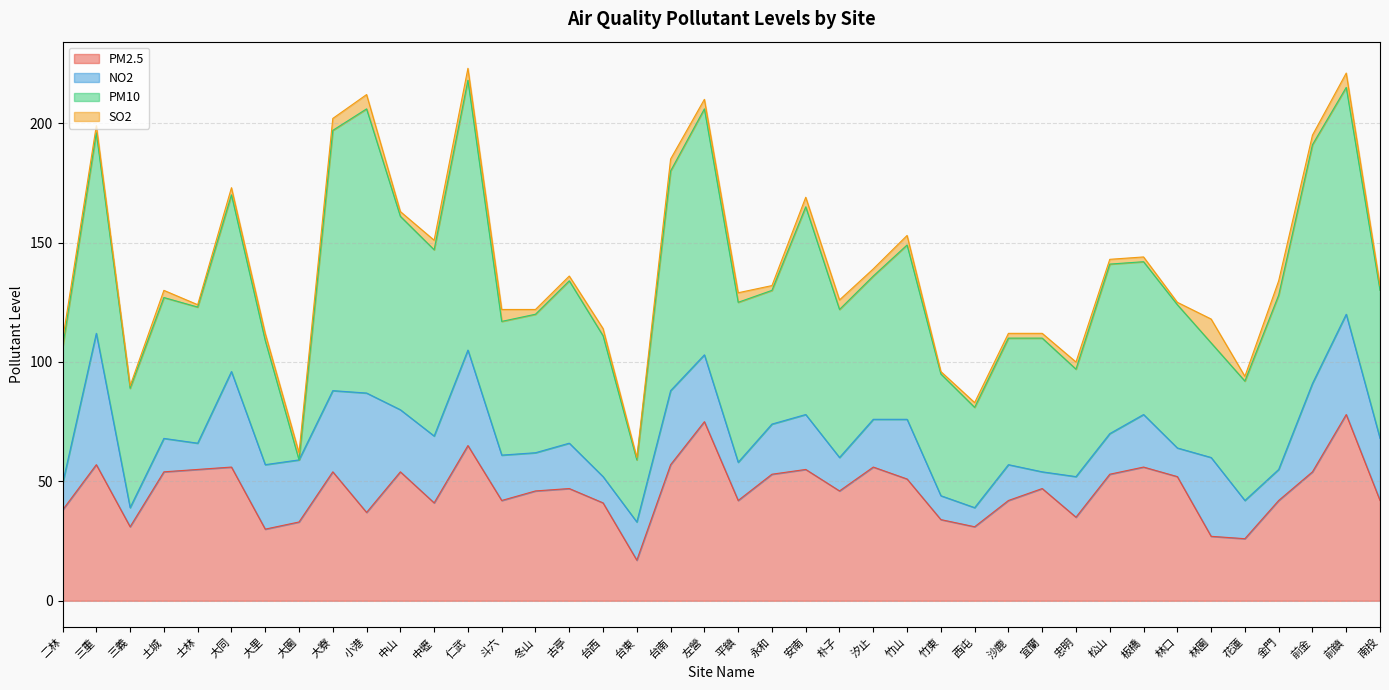

How many lines are shown in the chart?

4